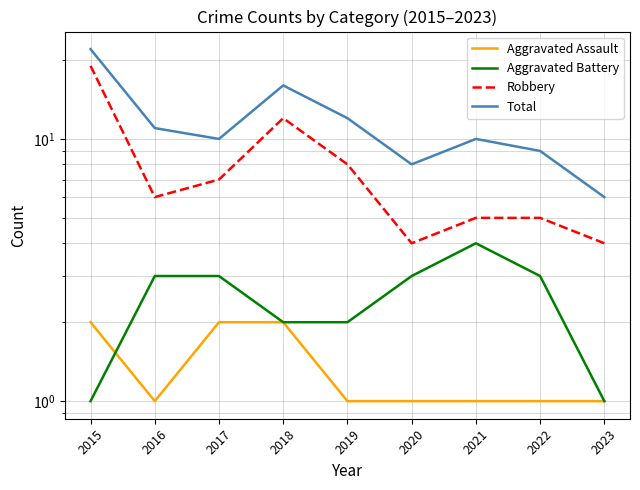

The value of Aggravated Battery at 2017 is 5. True or false?

False